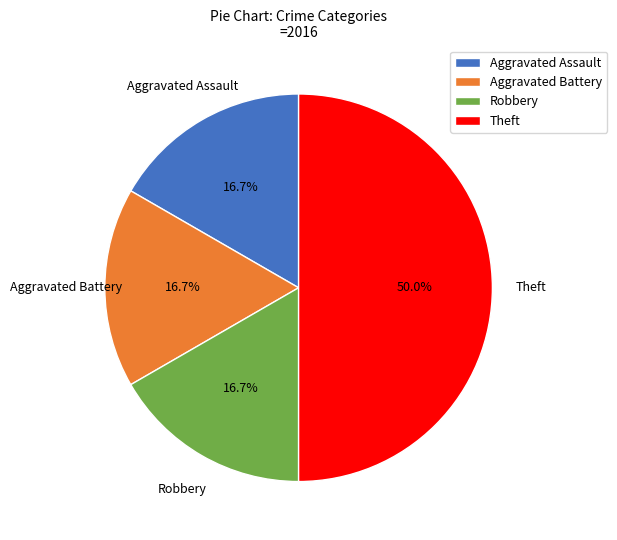

To the nearest percent, what portion does Aggravated Battery represent?

17%